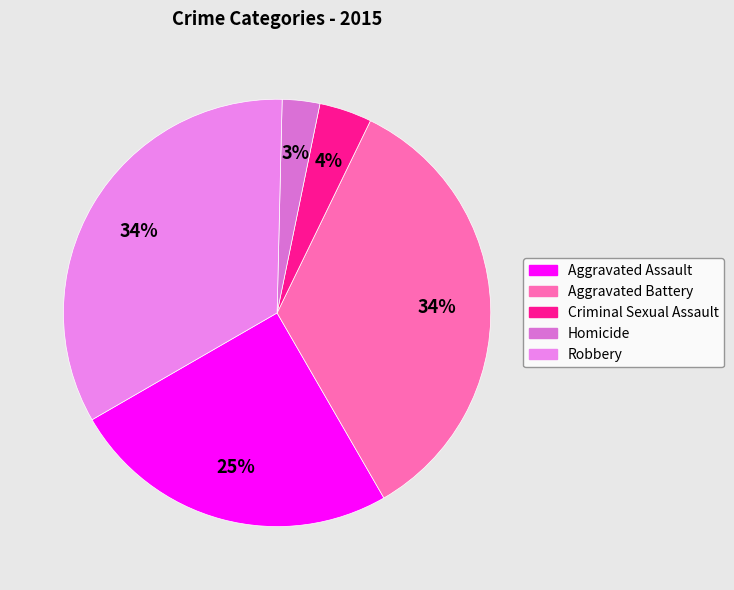

To the nearest percent, what is the average slice percentage?

20%